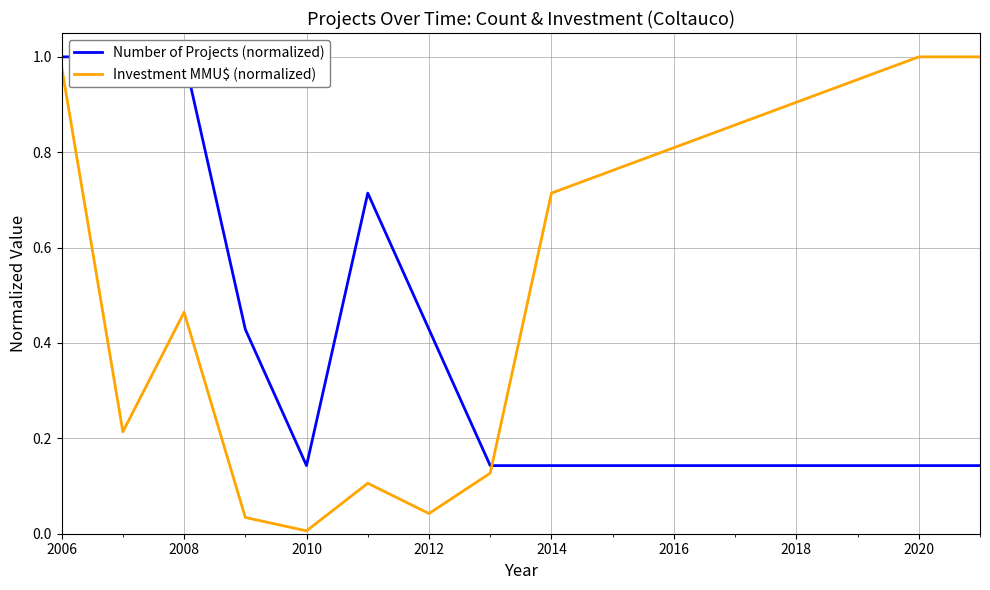

True or false: Investment MMU$ (normalized) has a value of 0.0 at 2010.

True